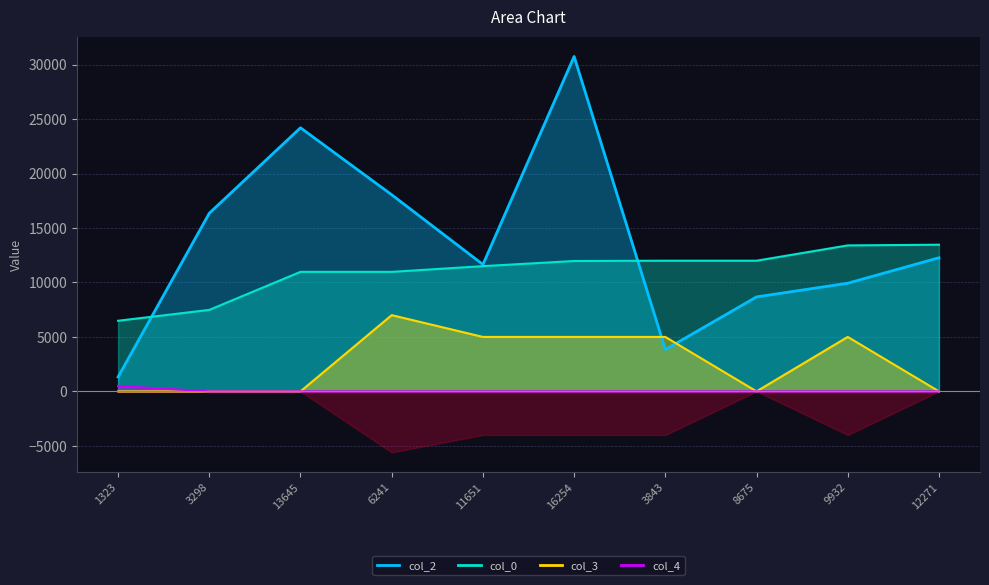

Reading left to right, transcribe all the data shown in this chart.

col_2: 1323.0	16359.0	24205.0	18054.0	11651.0	30754.0	3843.0	8675.0	9932.0	12271.0
col_0: 6484.7	7482.4	10974.2	10974.2	11499.6	11971.8	11999.6	11999.6	13403.8	13467.2
col_3: 0.0	0.0	0.0	7000.0	5000.0	5000.0	5000.0	0.0	5000.0	0.0
col_4: 500.0	0.0	0.0	0.0	0.0	0.0	0.0	0.0	0.0	0.0